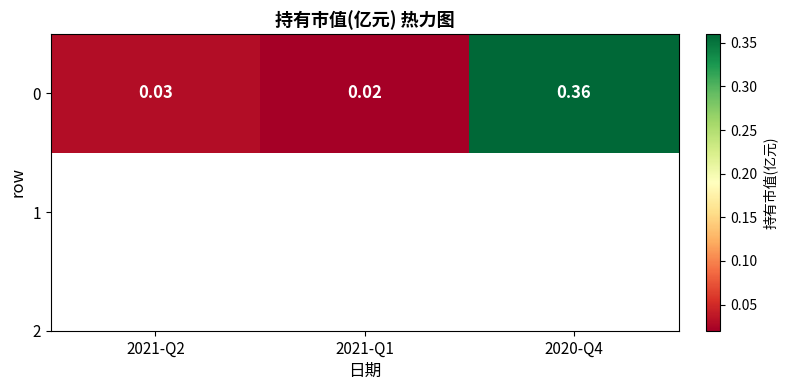

Rank the categories by value from lowest to highest.

2021-Q1, 2021-Q2, 2020-Q4